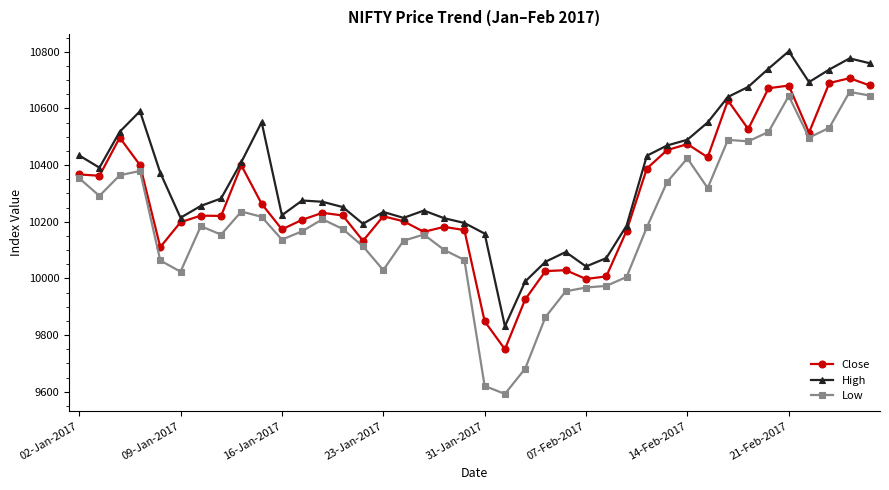

At how many categories does at least one series exceed 10078?

35